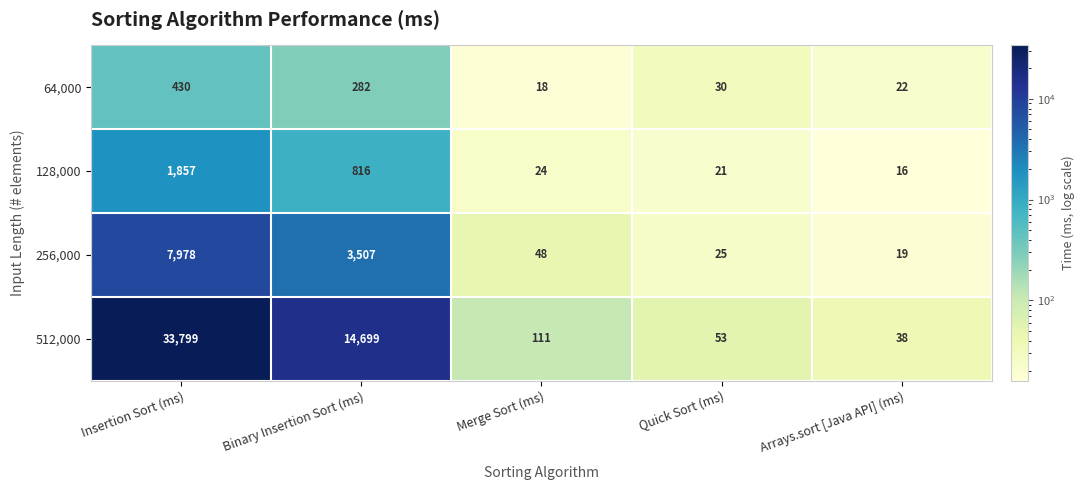

How many data points does each series have?

5